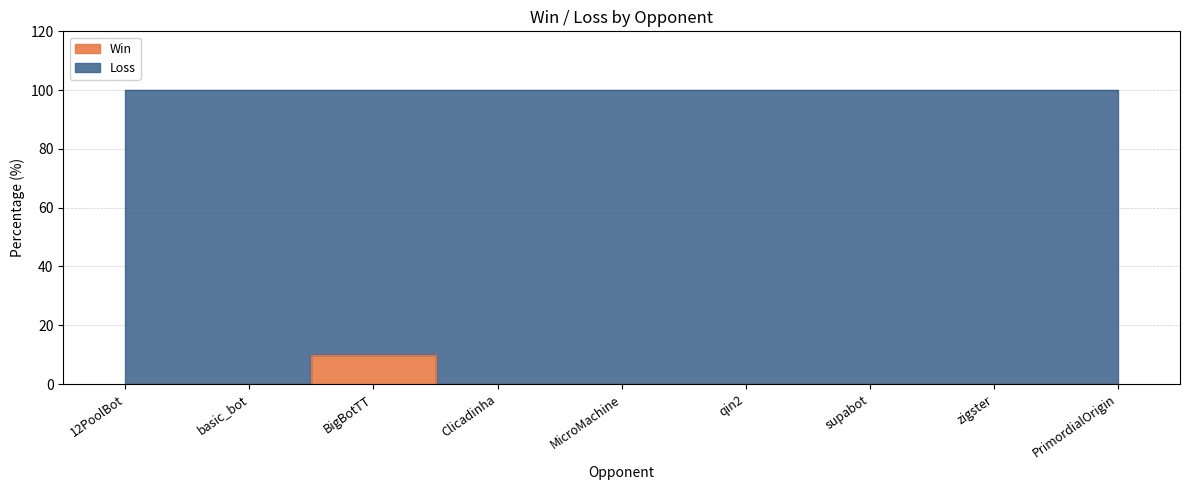

List the labels in order of value, largest first.

BigBotTT, 12PoolBot, basic_bot, Clicadinha, MicroMachine, qin2, supabot, zigster, PrimordialOrigin